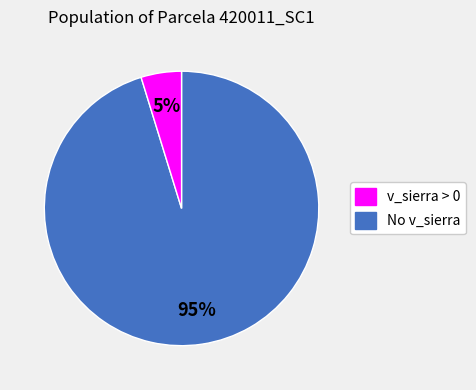

To the nearest percent, what is the average slice percentage?

50%